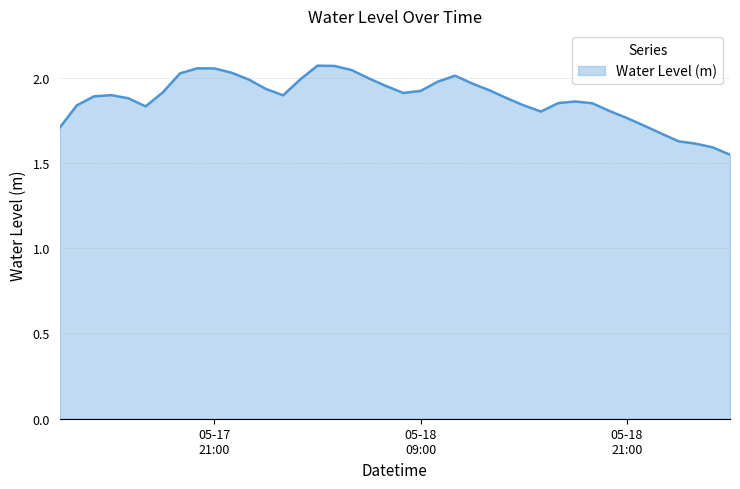

How many lines are shown in the chart?

1